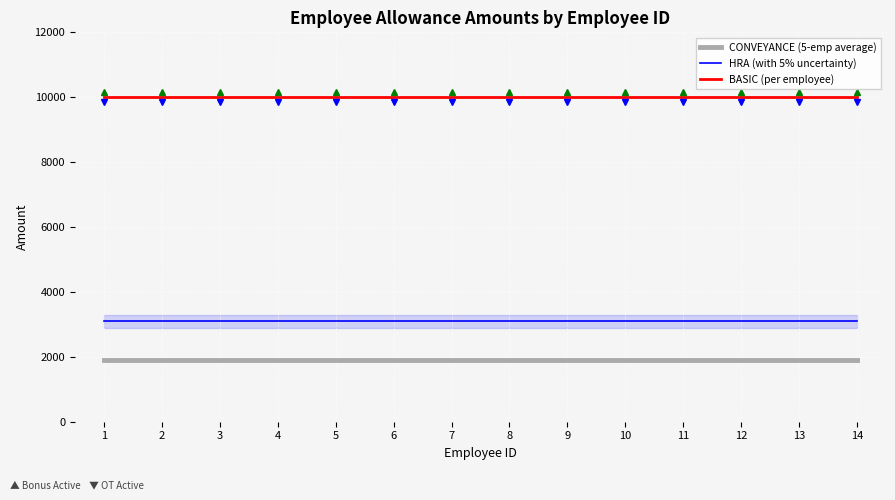

Rank the series at 10 from lowest to highest value.

CONVEYANCE (5-emp average), HRA (with 5% uncertainty), BASIC (per employee)